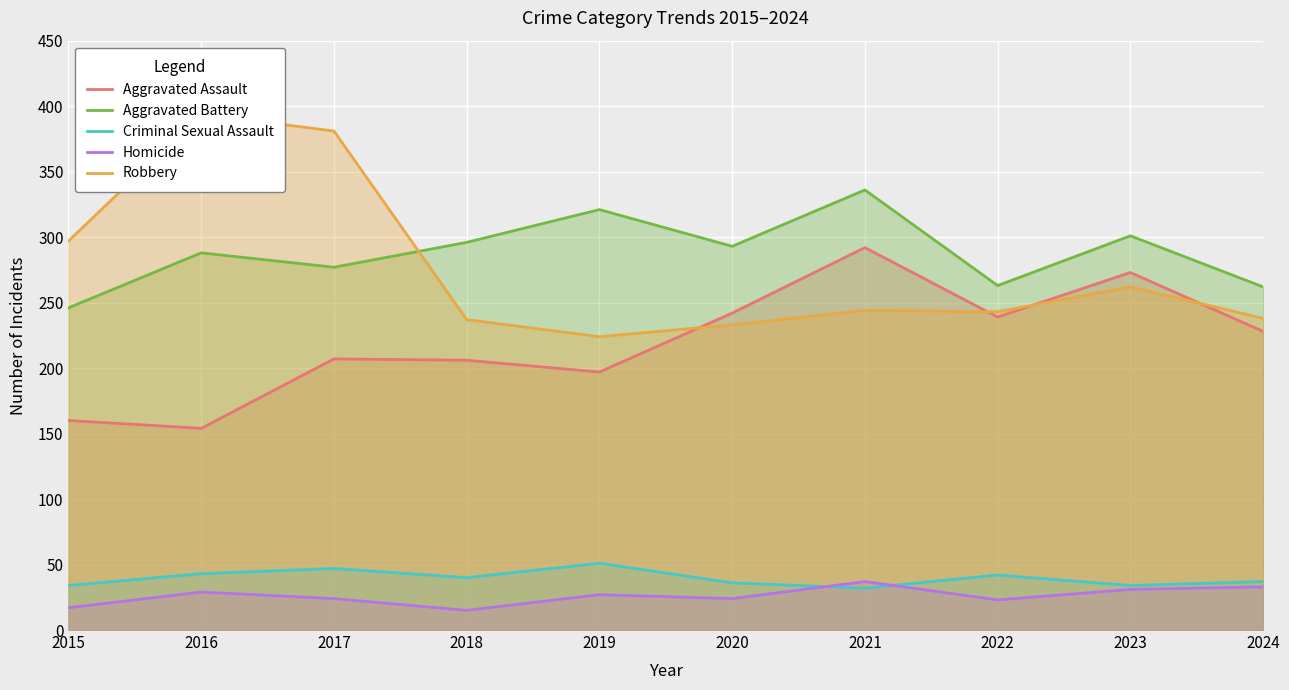

Count the number of data series in this chart.

5